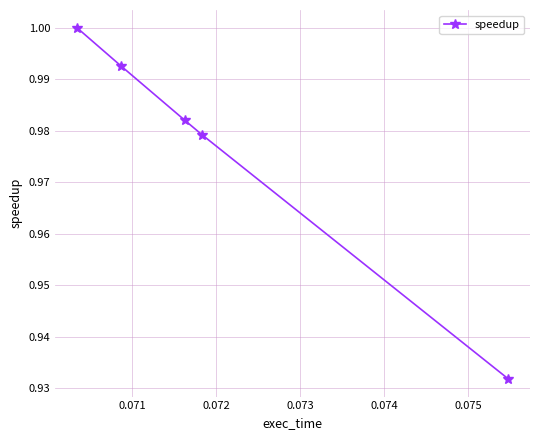

True or false: there are more than 2 points higher than both neighbors.

False